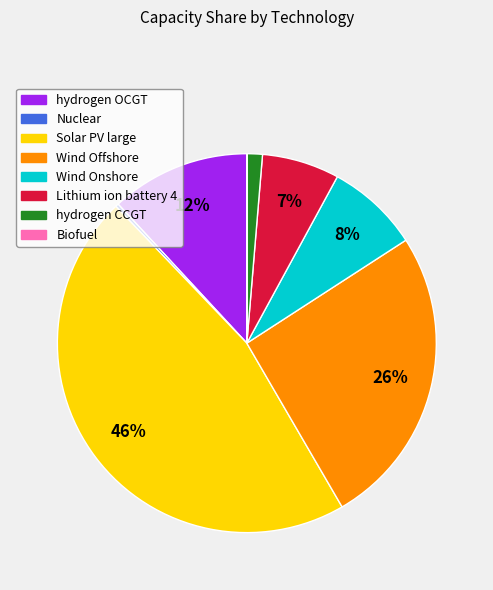

Is Wind Onshore the majority of the pie?

No